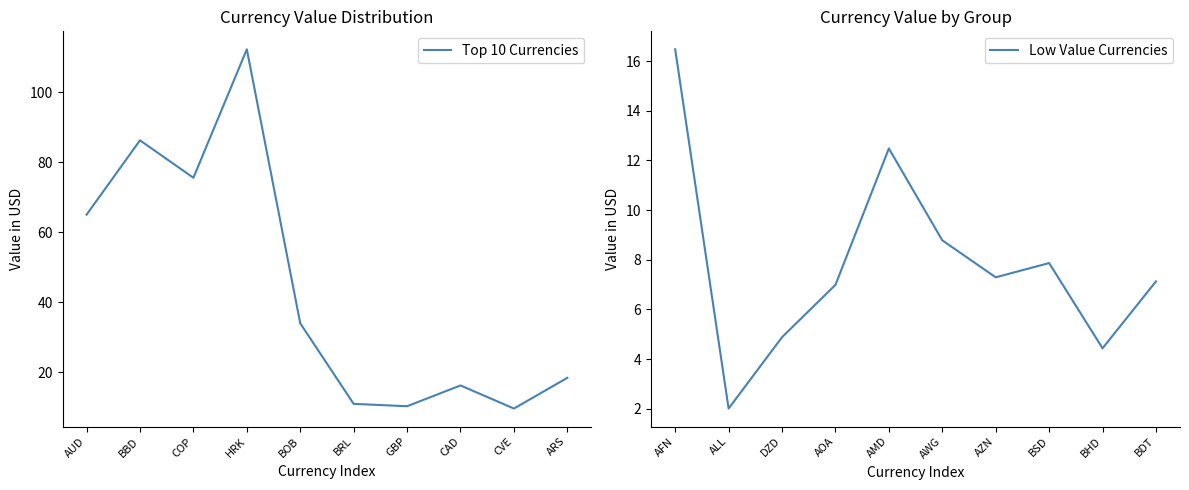

What are all the series names shown in the legend?

Top 10 Currencies, Low Value Currencies